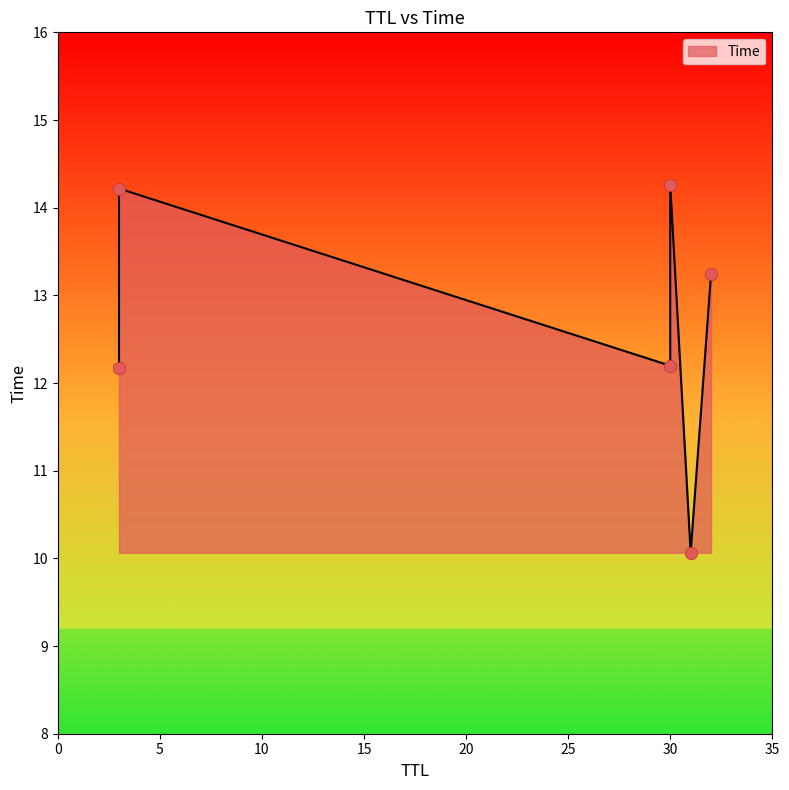

What is the ratio of the value at 30 to the value at 31?

1.2